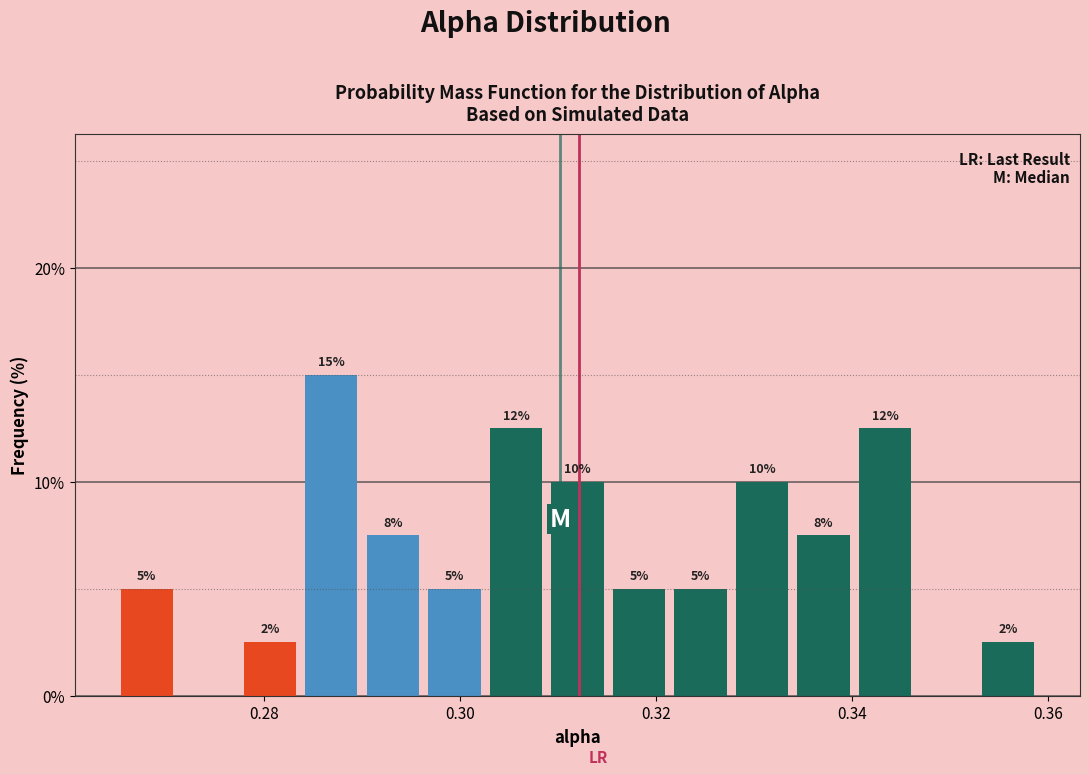

Read against the x-axis, roughly where is the centre of the tallest bar?

0.286